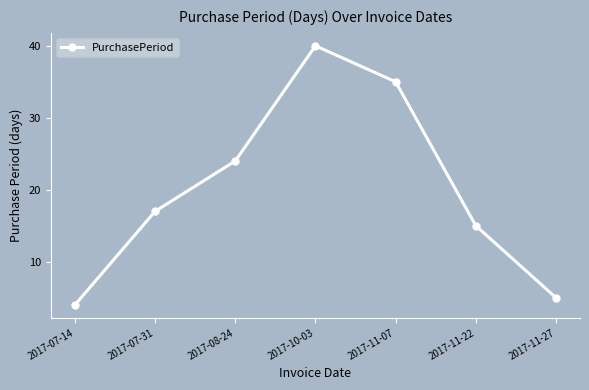

How many lines are shown in the chart?

1